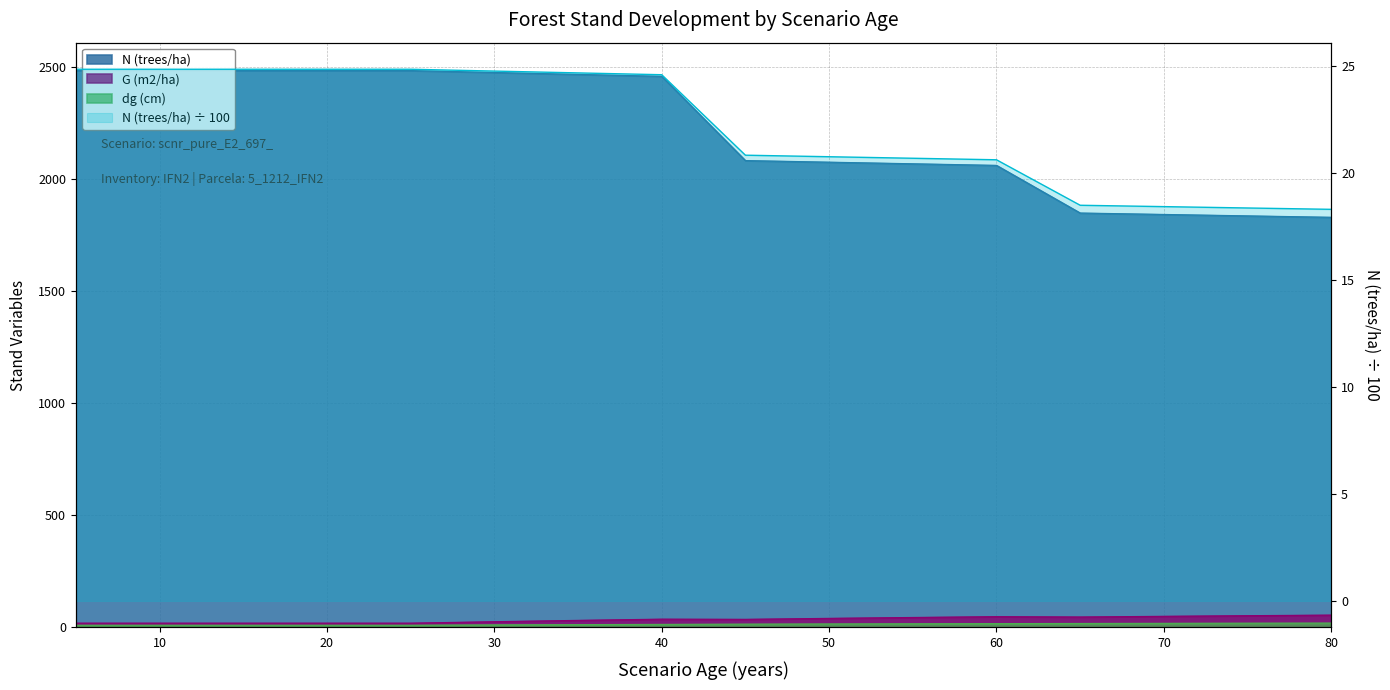

Between 40 and 65, which series saw the biggest shift?

N (trees/ha)